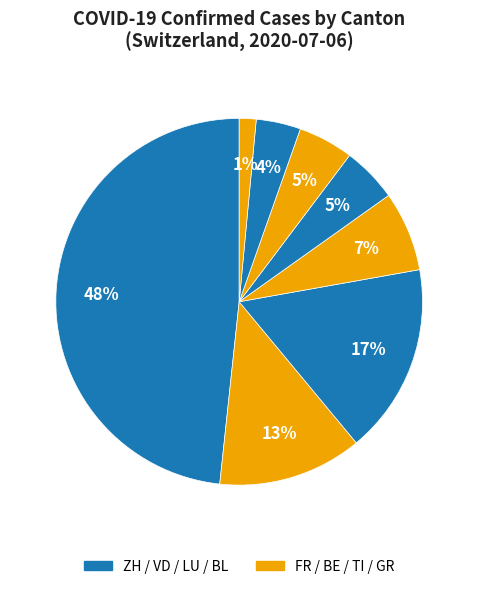

How many segments does this pie chart have?

8